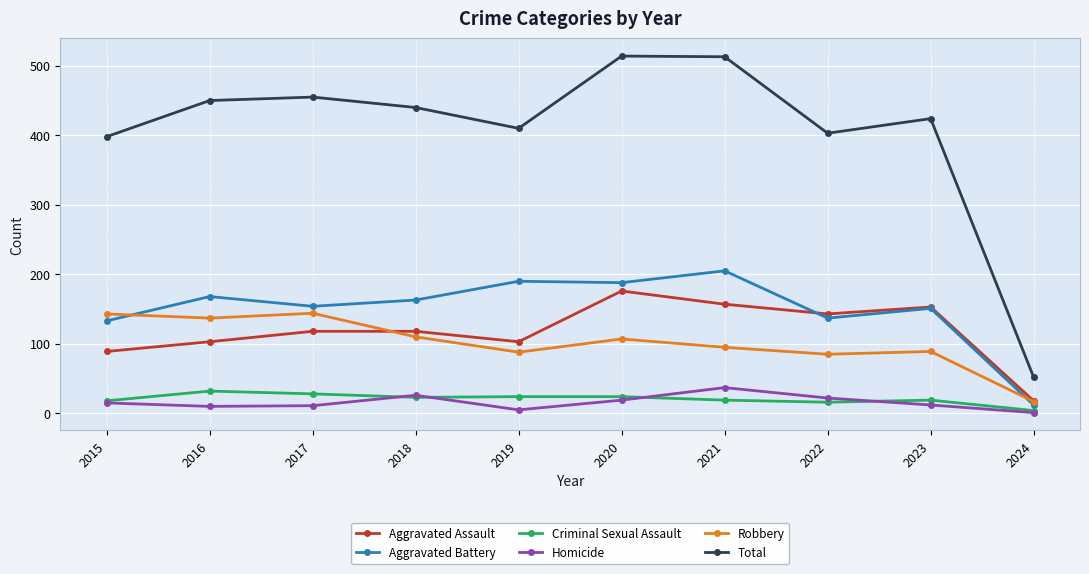

What is the difference between the highest and lowest values at 2021?

494